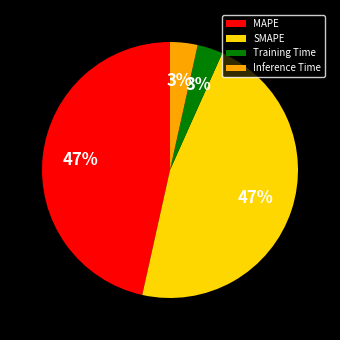

Combined, do Training Time and Inference Time account for over 50%?

No